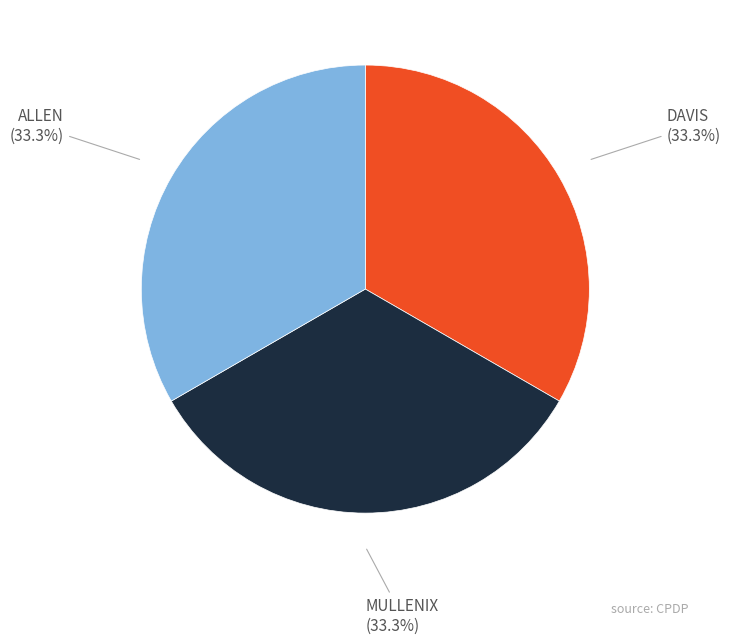

What is the ratio of the value at ALLEN to the value at DAVIS?

1.0